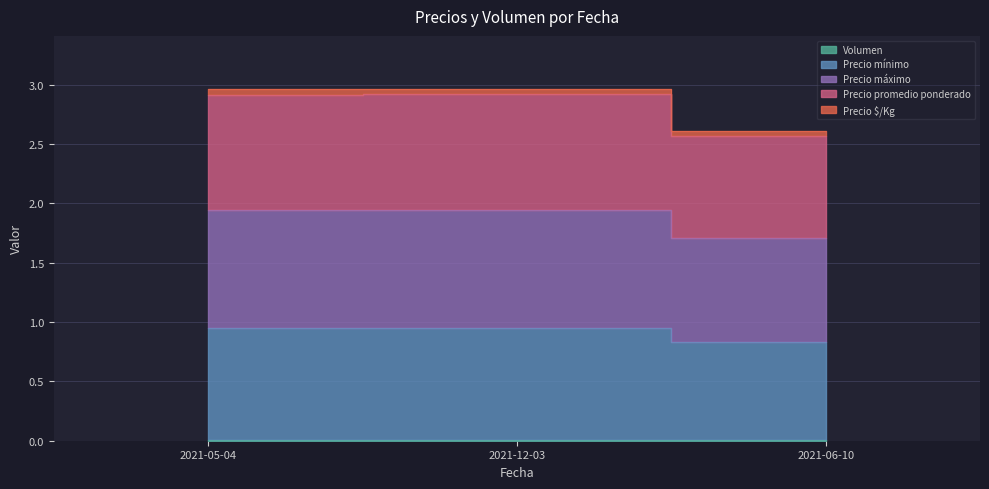

Which series has the largest range (max minus min)?

Precio mínimo